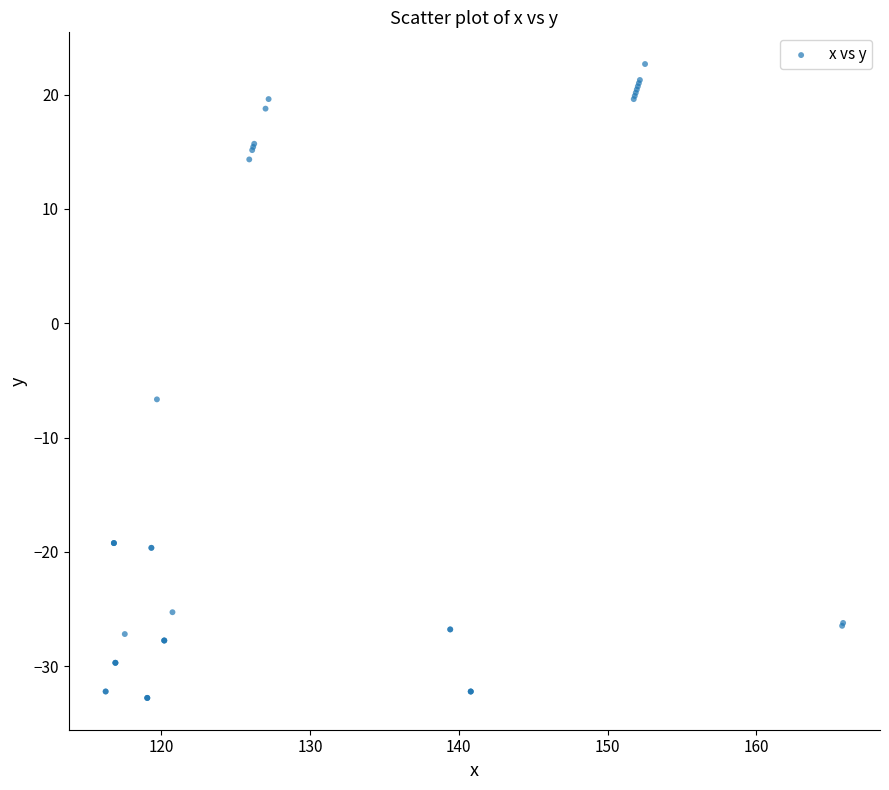

What Y value in the scatter plot is closest to -5?

-6.7